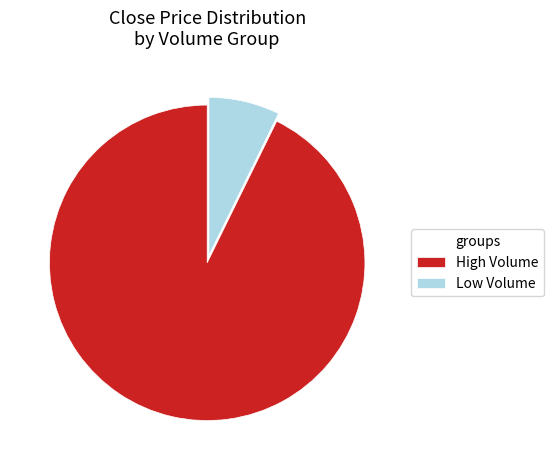

What is the largest slice in the pie chart?

High Volume